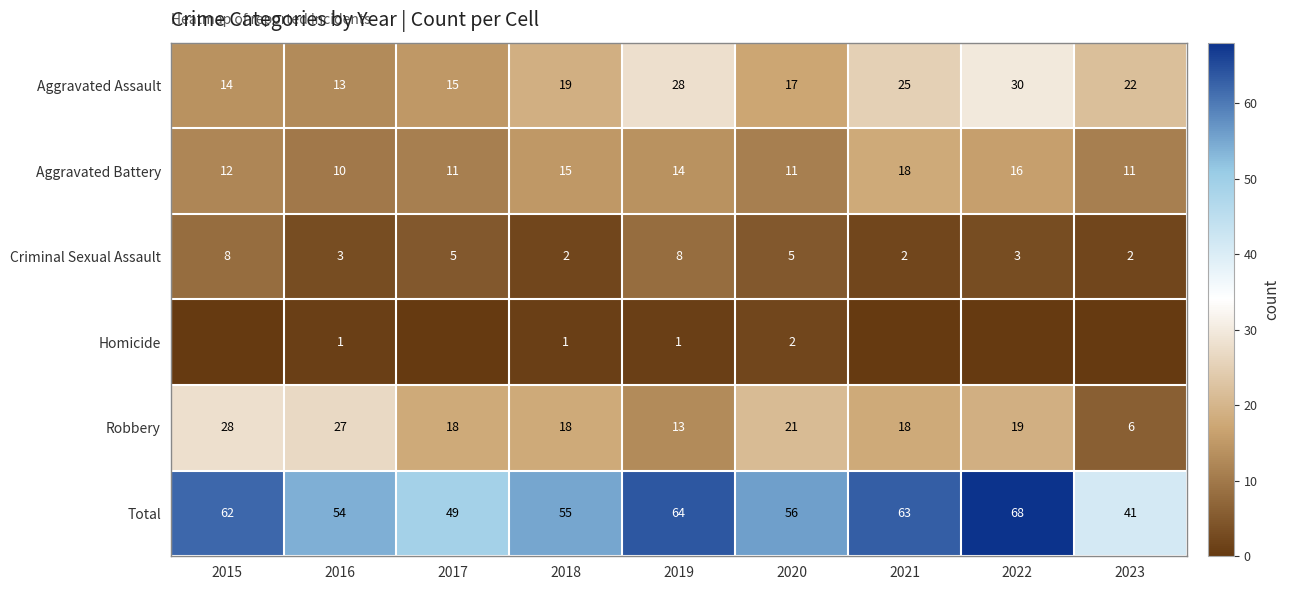

What is the difference between the maximum and minimum values in the Criminal Sexual Assault series?

6